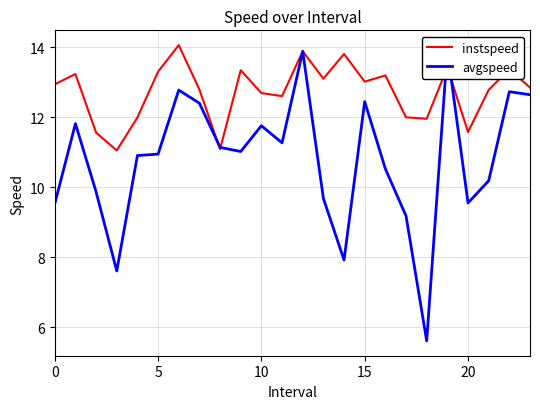

True or false: instspeed has a value of 5.1 at 0.

False